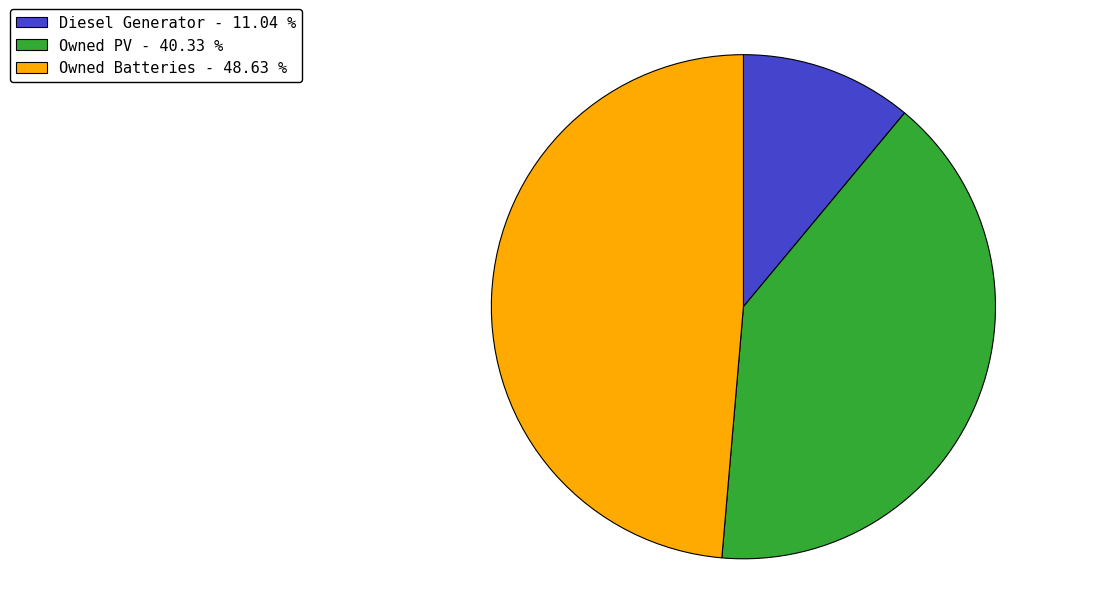

Count the number of slices in the pie.

3